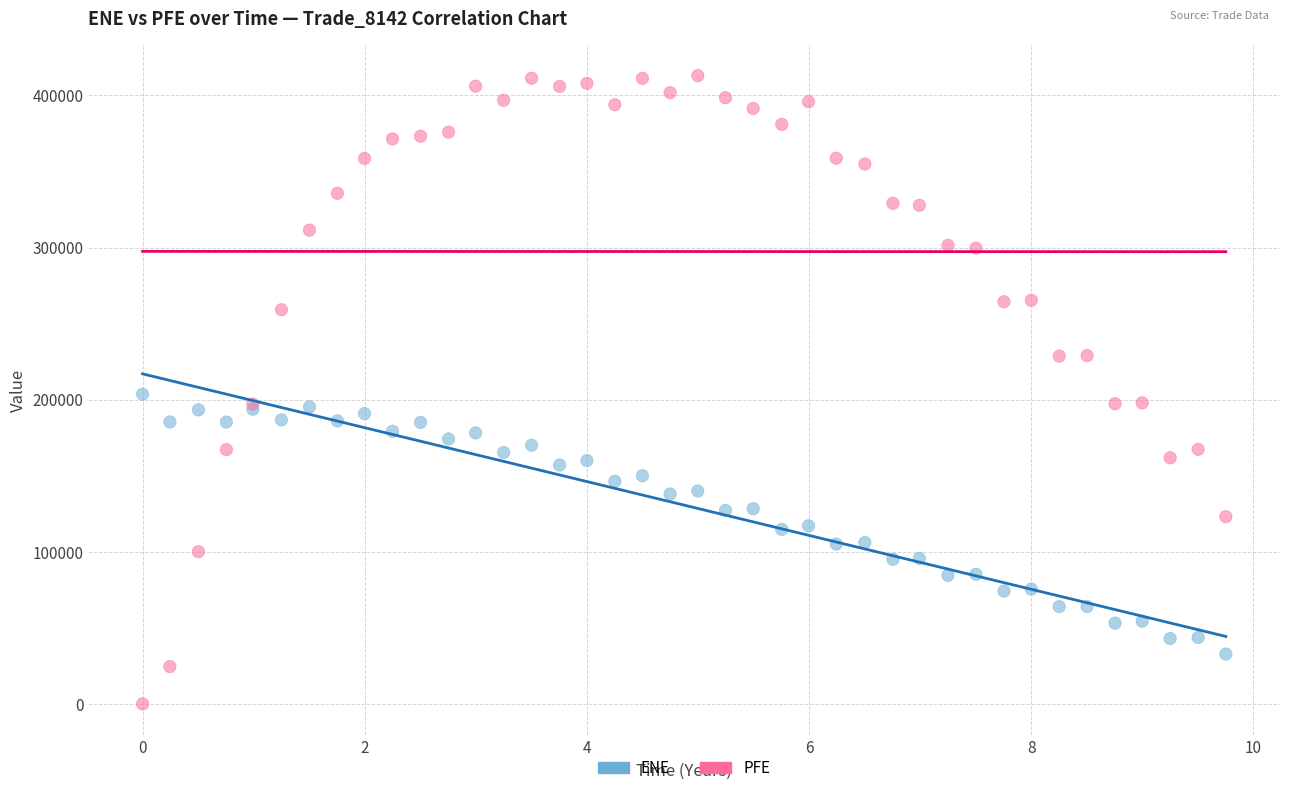

What are all the series names shown in the legend?

ENE, PFE